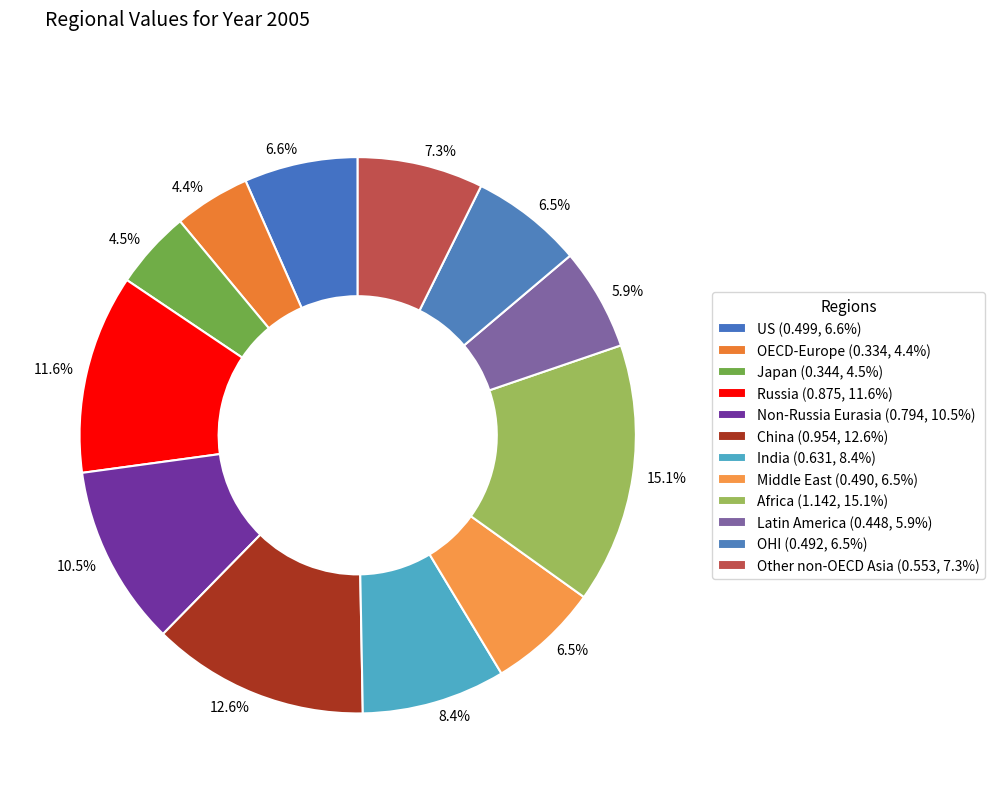

To the nearest percent, what percentage of the pie is US?

7%